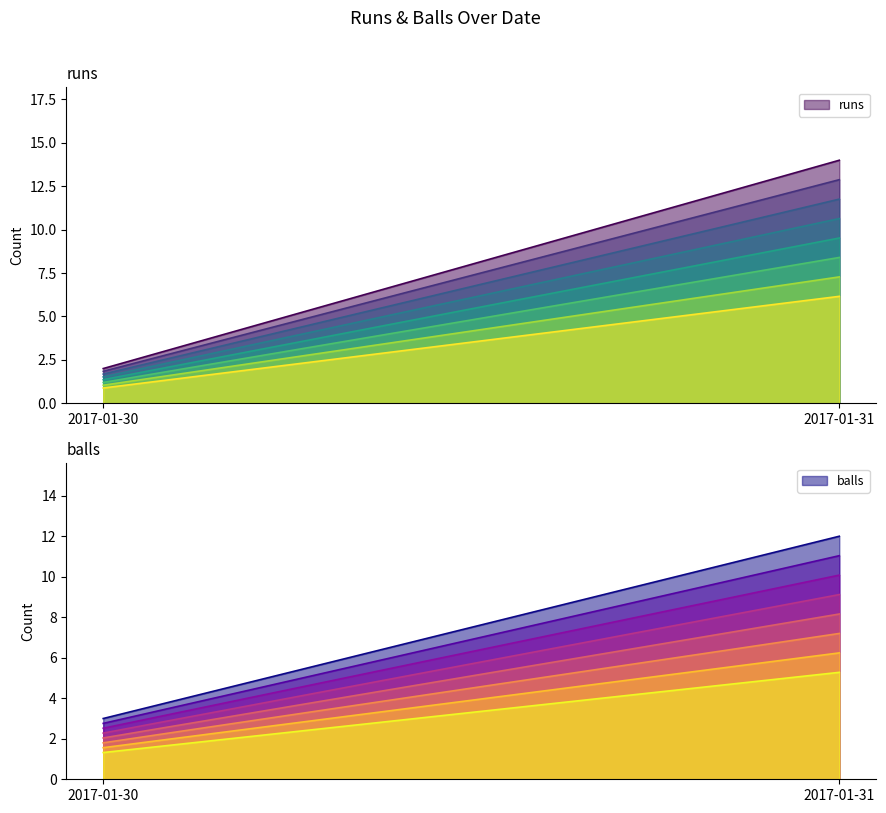

At which label is runs closest to 8?

2017-01-30